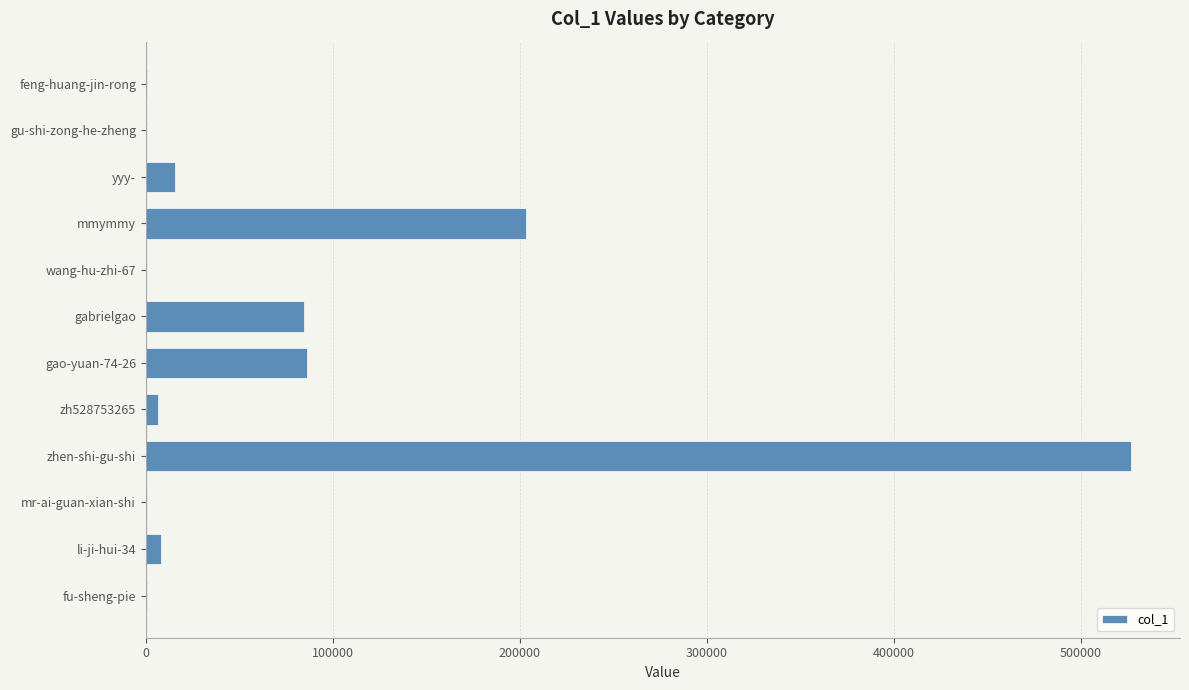

How many distinct data groups are displayed?

1